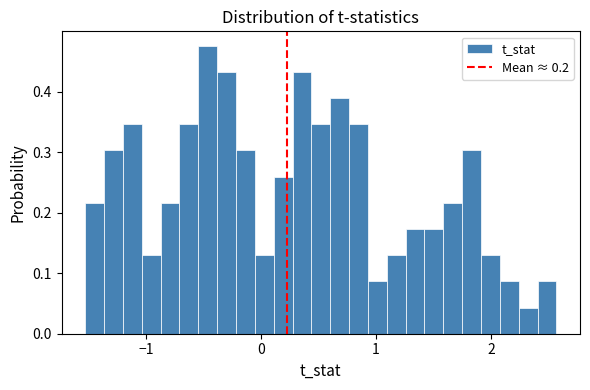

Read against the x-axis, roughly where is the centre of the tallest bar?

-0.5